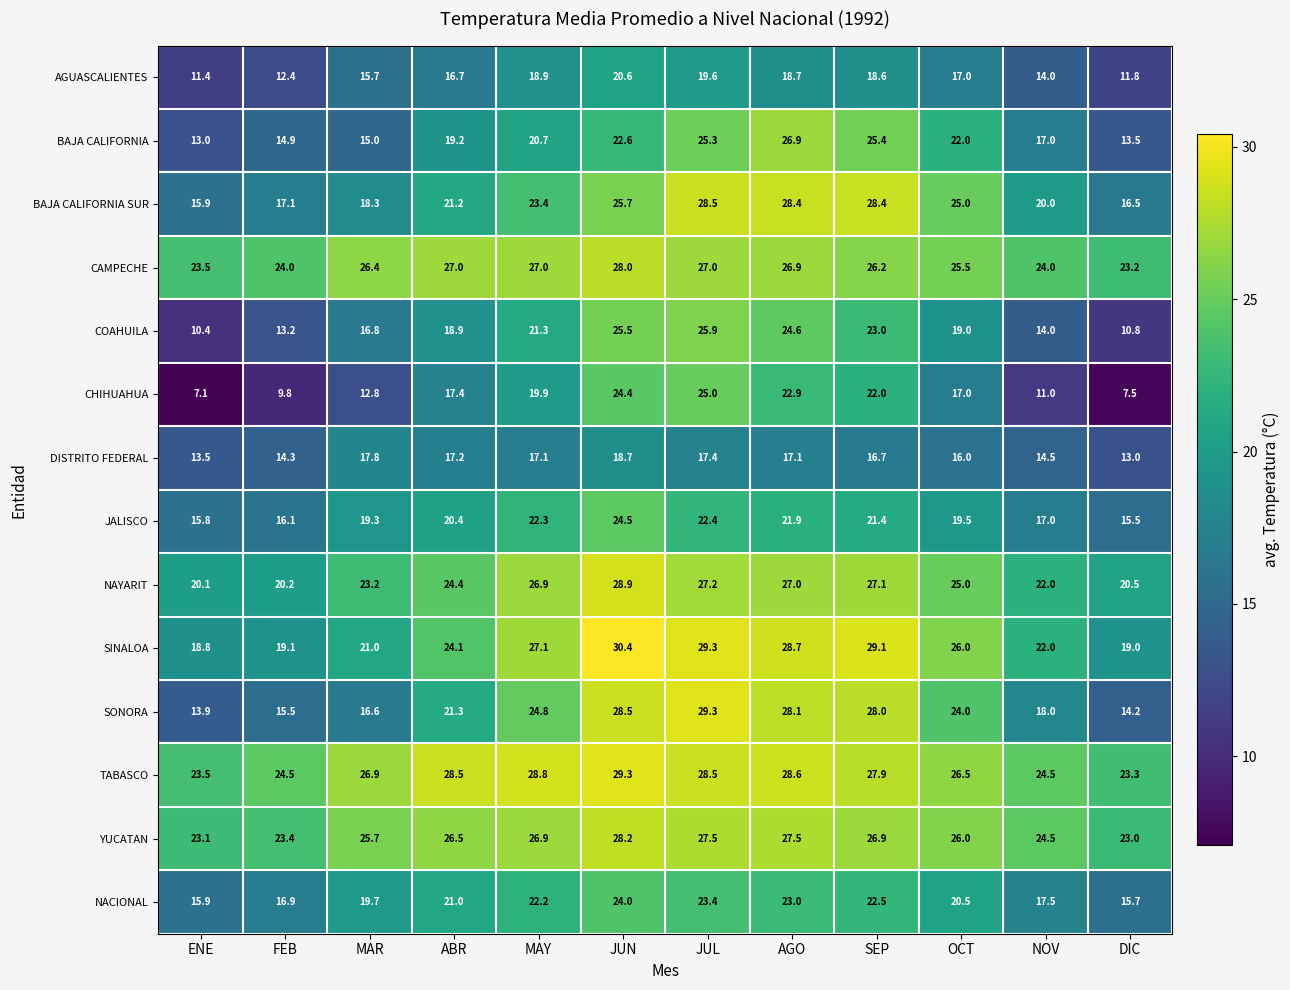

The value of SINALOA at MAY is 40.1. True or false?

False